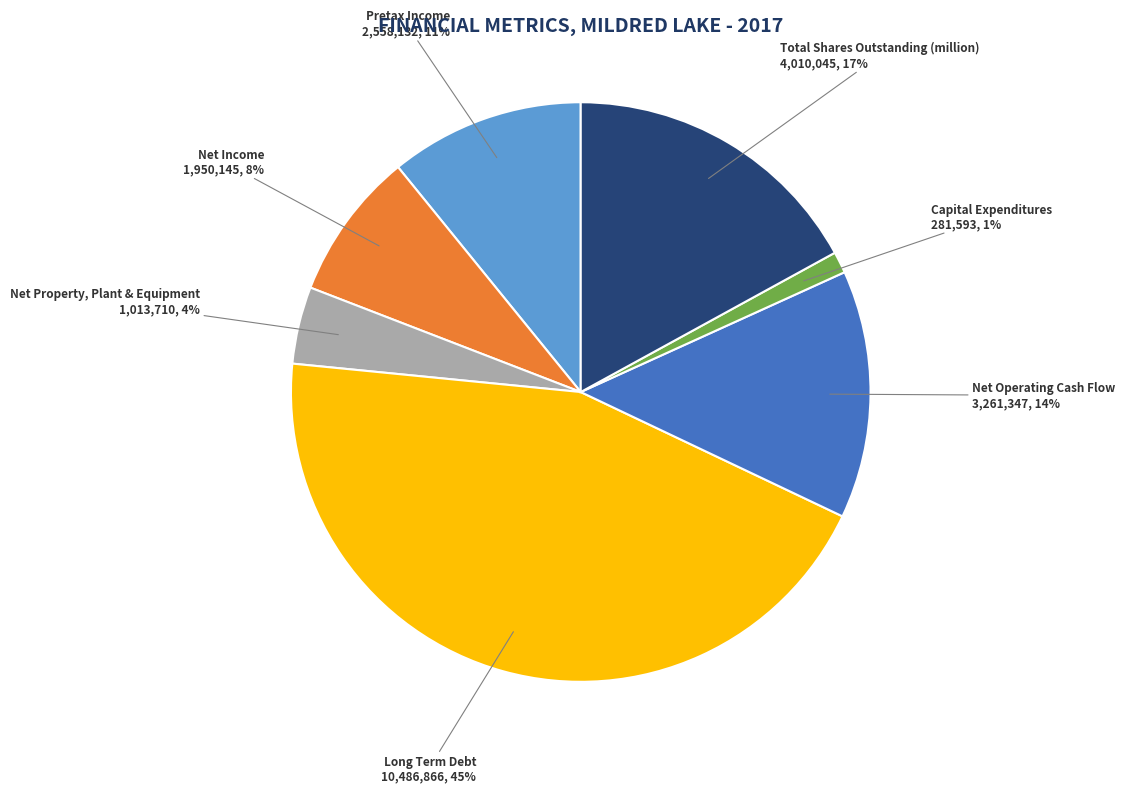

To the nearest percent, what is the average slice percentage?

14%